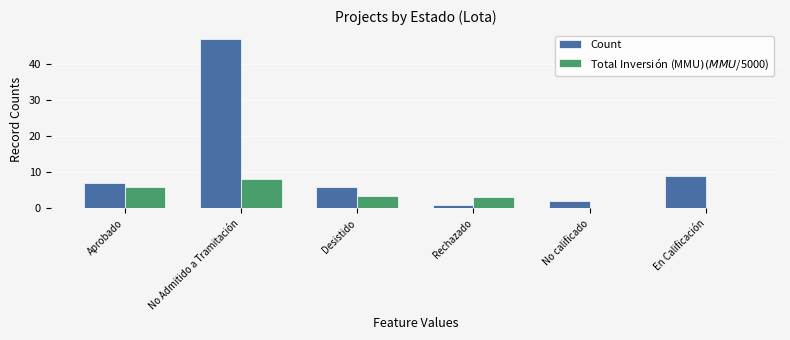

Which category has the highest value in the Count series?

No Admitido a Tramitación